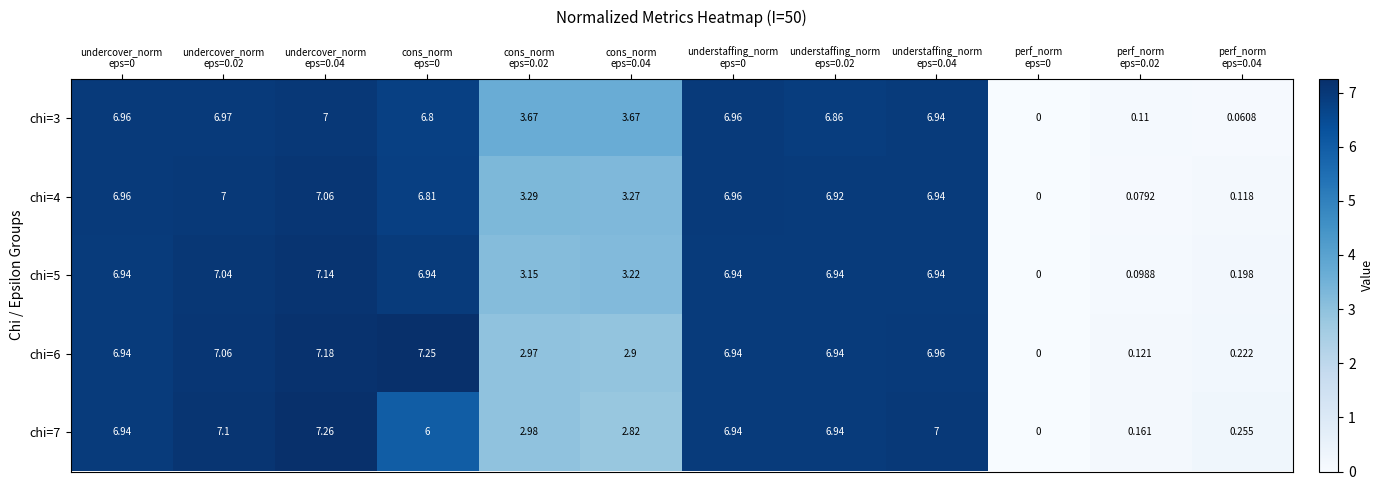

Count the number of data series in this chart.

5